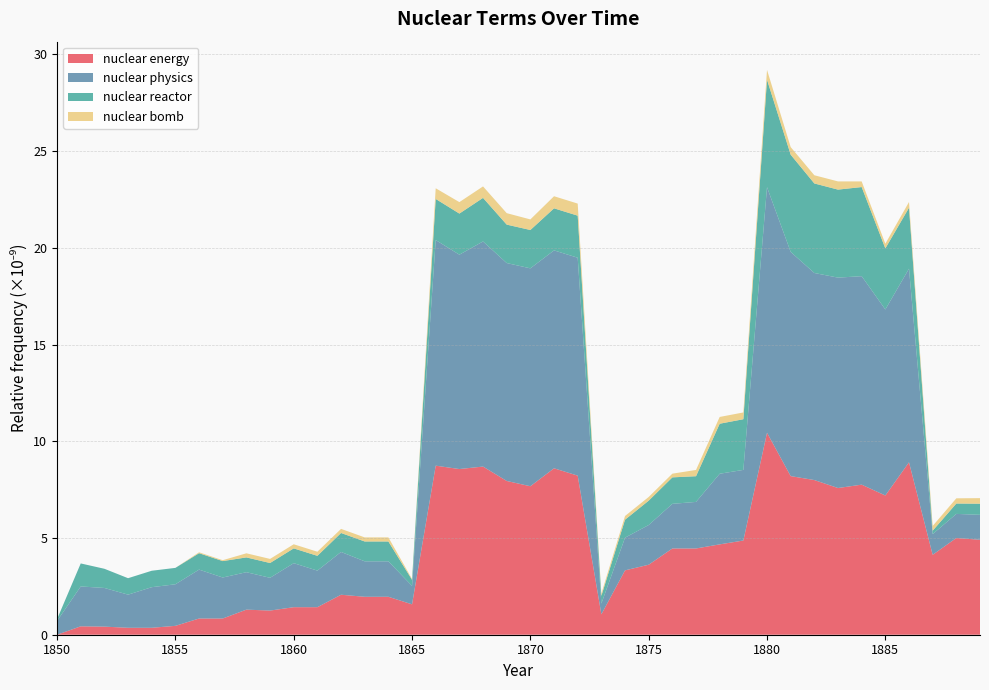

What is the highest value of the nuclear energy series?

10.4